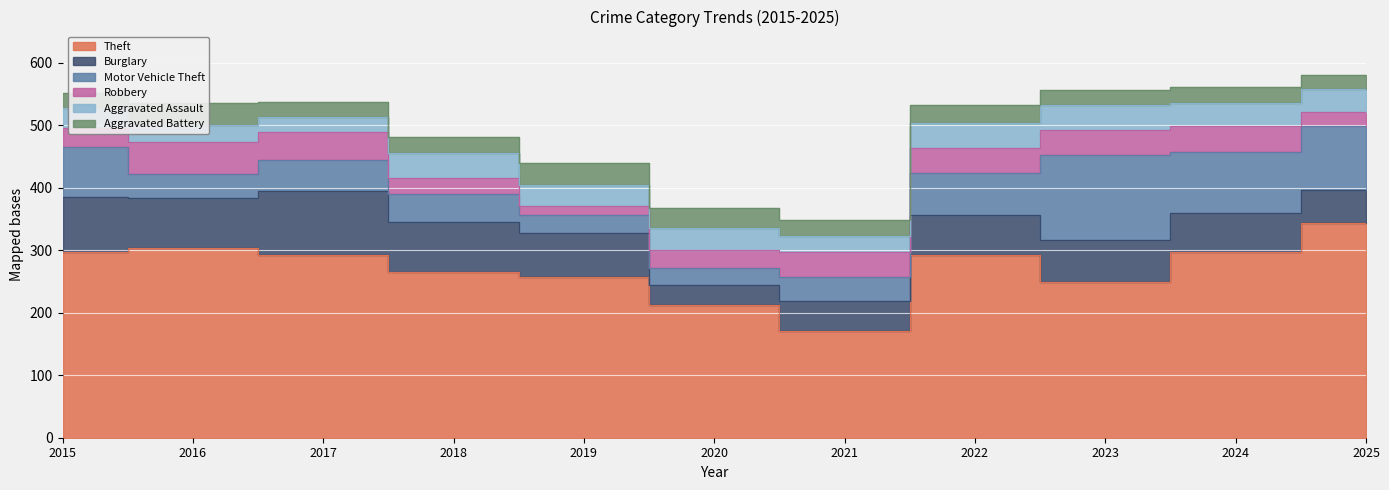

At 2016, list the series in order from largest to smallest.

Theft, Burglary, Robbery, Motor Vehicle Theft, Aggravated Battery, Aggravated Assault